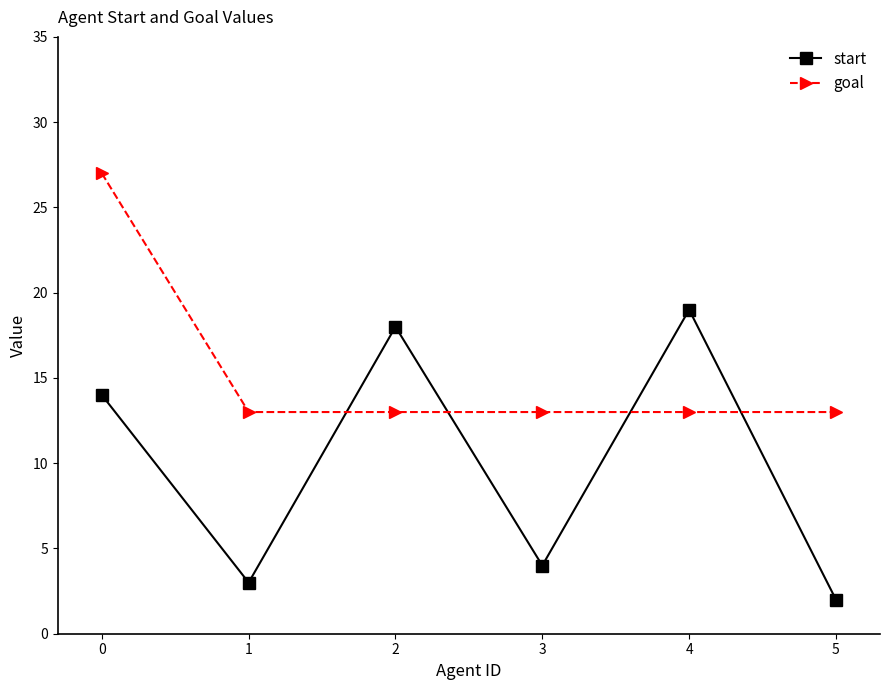

Reading left to right, transcribe all the data shown in this chart.

start: 0=14	1=3	2=18	3=4	4=19	5=2
goal: 0=27	1=13	2=13	3=13	4=13	5=13